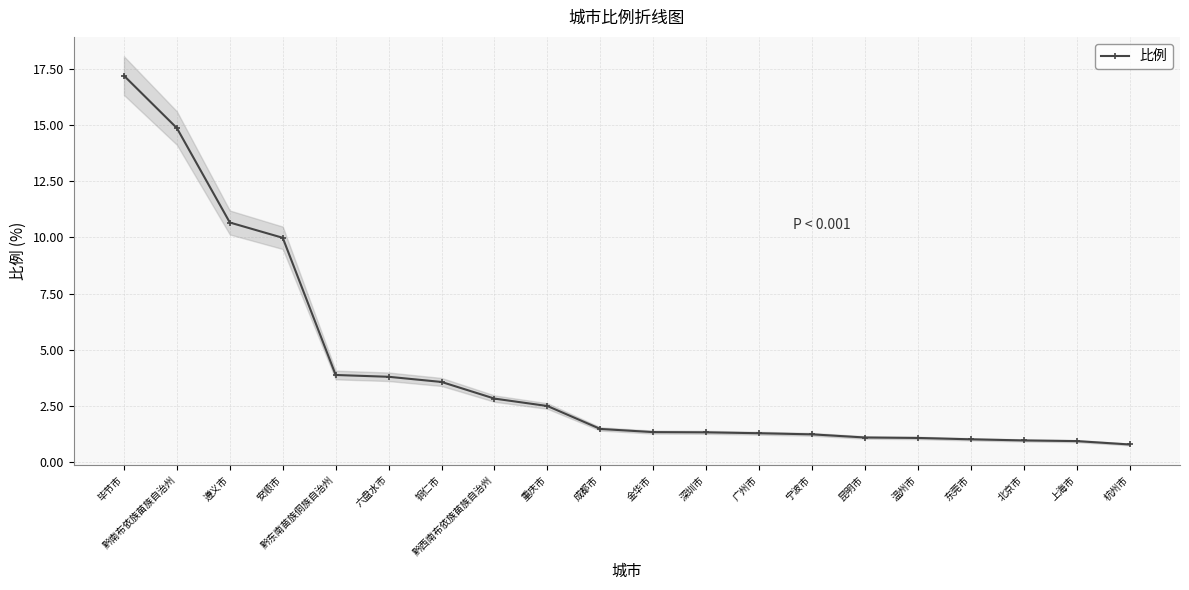

Reading left to right, transcribe all the data shown in this chart.

毕节市=17.2	黔南布依族苗族自治州=14.9	遵义市=10.7	安顺市=10.0	黔东南苗族侗族自治州=3.9	六盘水市=3.8	铜仁市=3.6	黔西南布依族苗族自治州=2.8	重庆市=2.5	成都市=1.5	金华市=1.3	深圳市=1.3	广州市=1.3	宁波市=1.2	昆明市=1.1	温州市=1.1	东莞市=1.0	北京市=1.0	上海市=0.9	杭州市=0.8